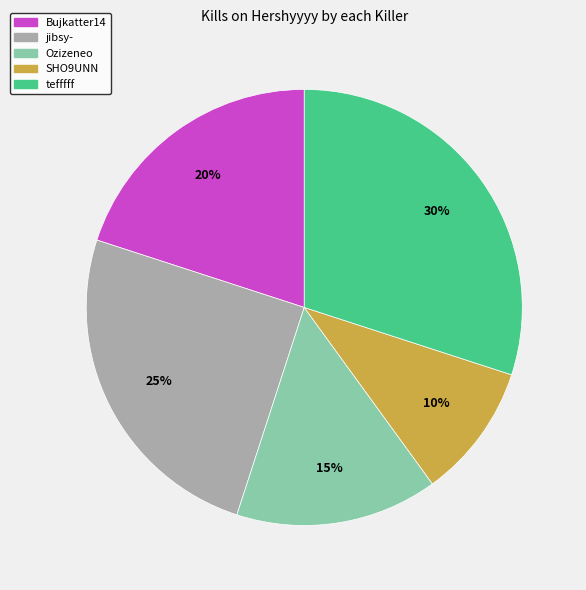

To the nearest percent, what is the average slice percentage?

20%